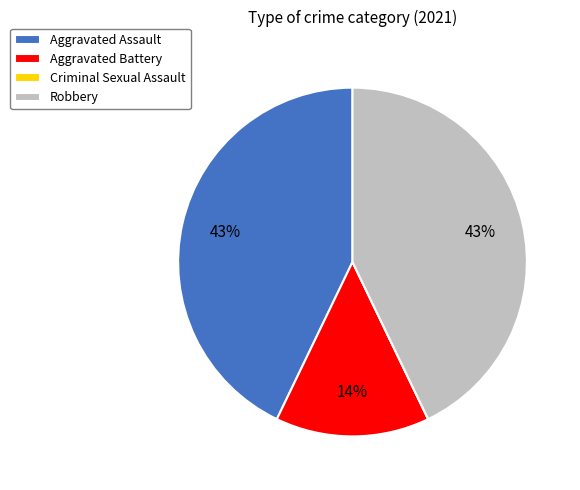

To the nearest percent, what is the combined percentage of Aggravated Assault and Robbery?

86%